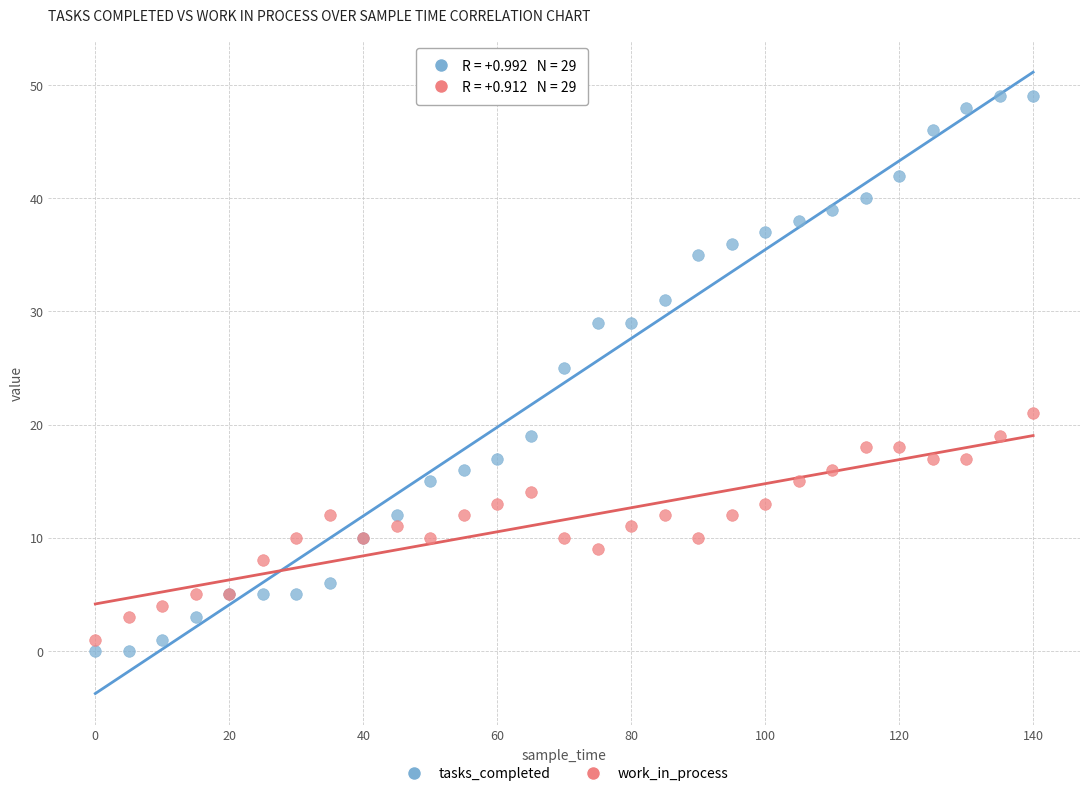

In the tasks_completed series, what Y value is closest to 24?

25